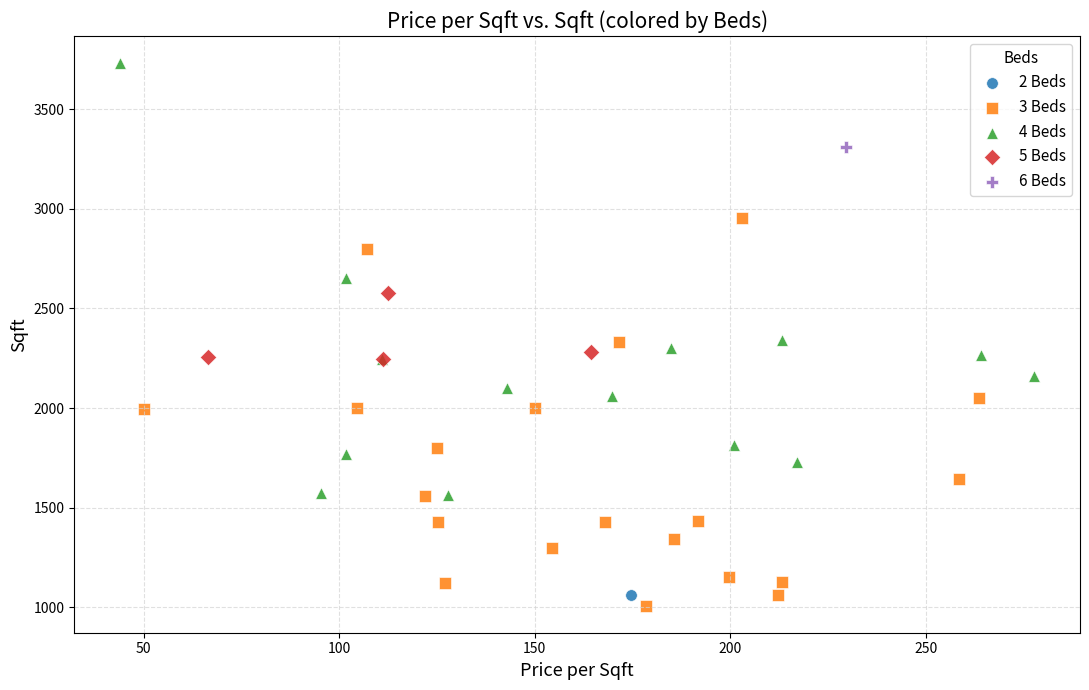

What are all the series names shown in the legend?

2 Beds, 3 Beds, 4 Beds, 5 Beds, 6 Beds